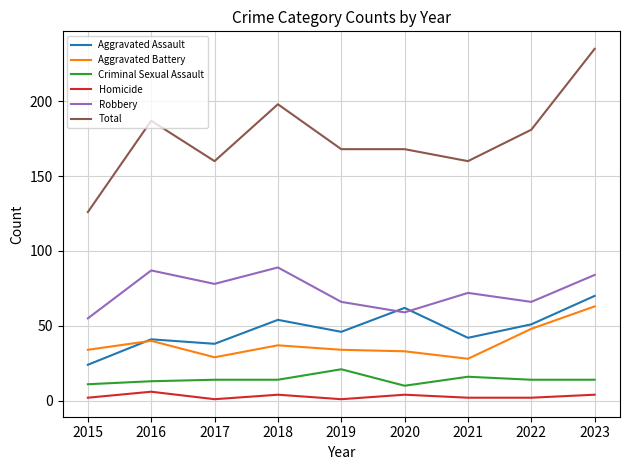

Which series has the widest spread of values?

Total